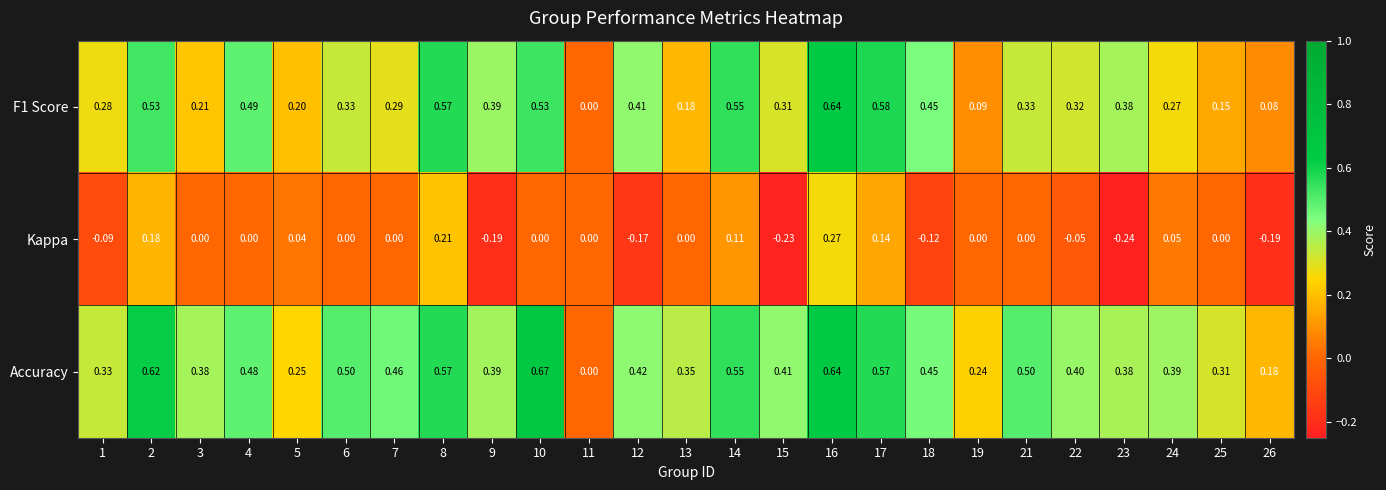

Is the value of Accuracy at 16 greater than the value of F1 Score at 19?

Yes